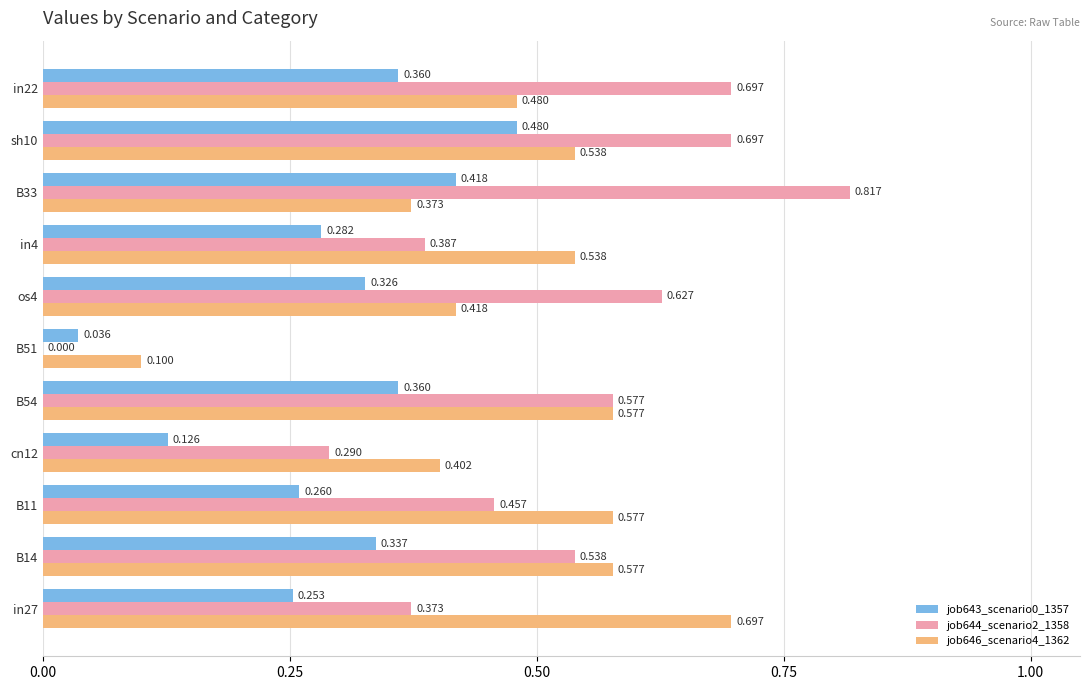

Is the value of job643_scenario0_1357 at in4 greater than the value of job646_scenario4_1362 at B54?

No